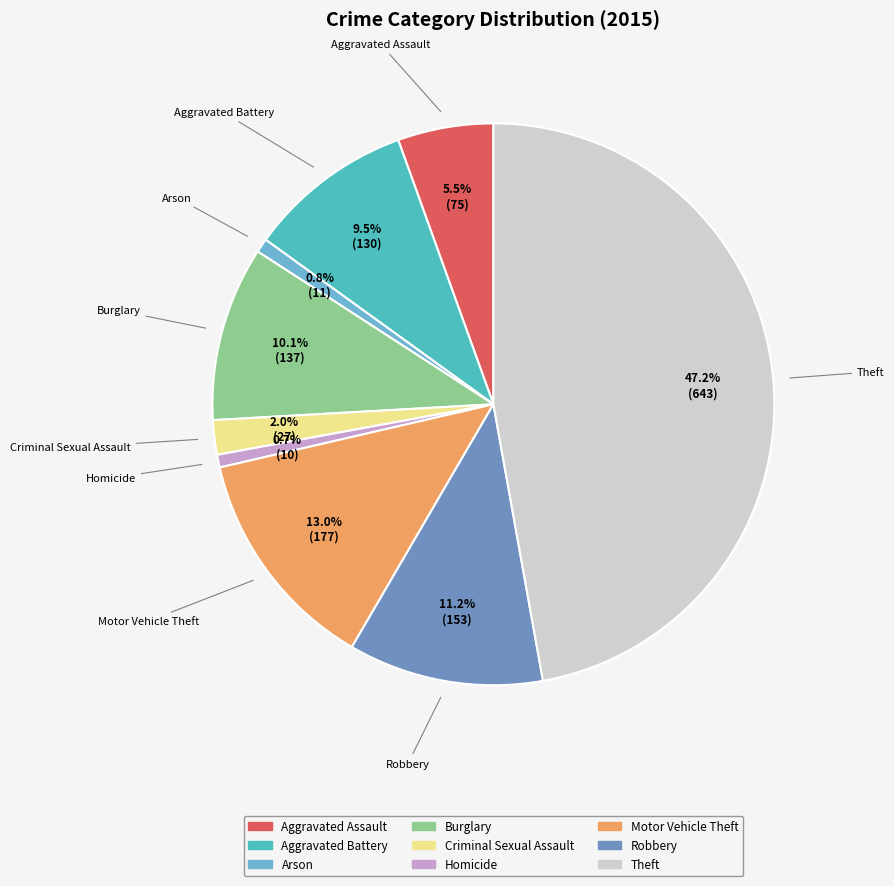

Approximately how many times larger is the value at Criminal Sexual Assault compared to Aggravated Battery?

0.2